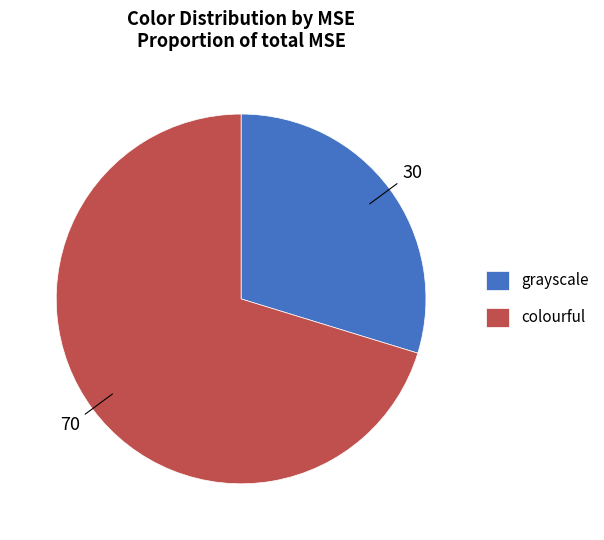

The grayscale slice represents 44% of the pie. True or false?

False